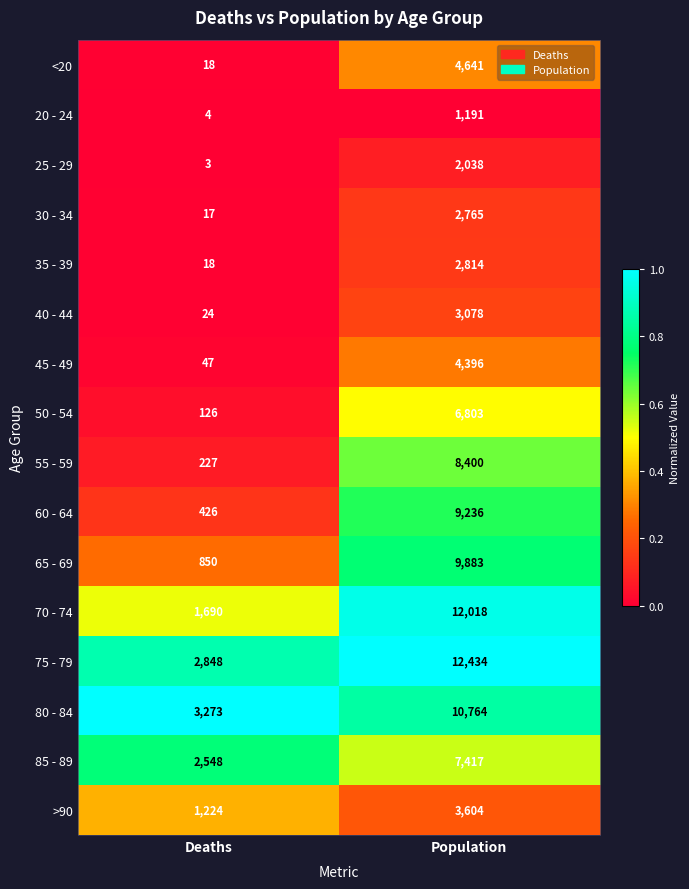

List the labels in order of 45 - 49 value, smallest first.

Deaths, Population